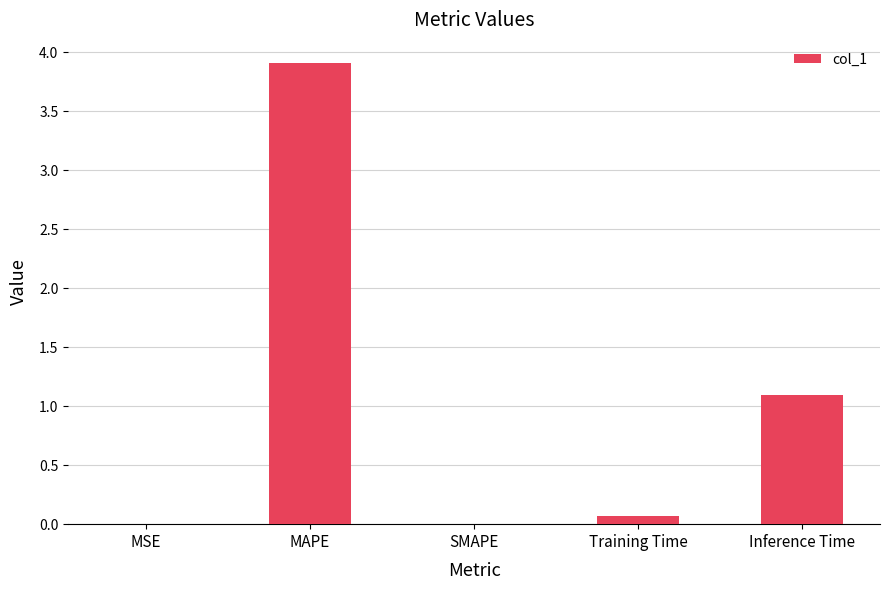

The value at SMAPE is 0.0. True or false?

True